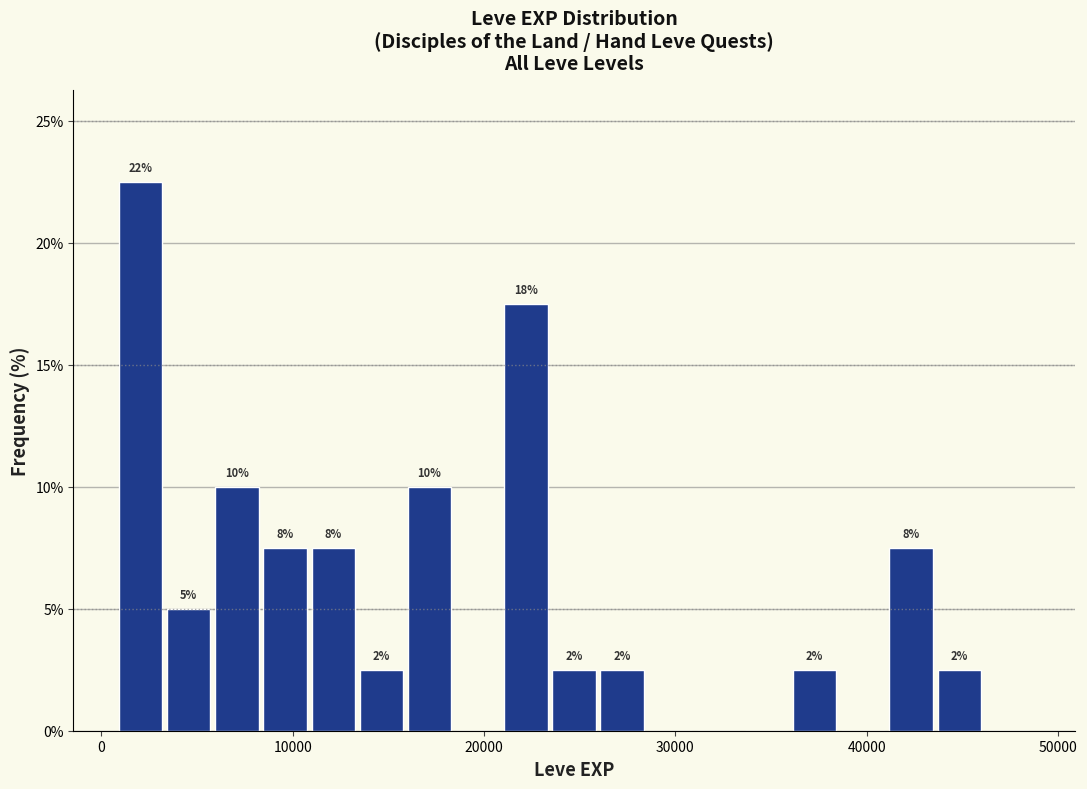

Around what value on the x-axis is the tallest bar? Give the approximate position of its centre, as read against the axis.

2000